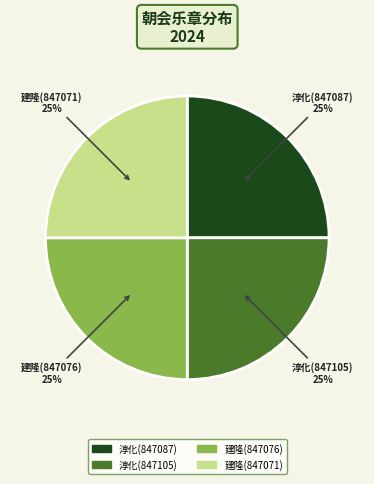

True or false: 淳化(847105) accounts for 36% of the total.

False